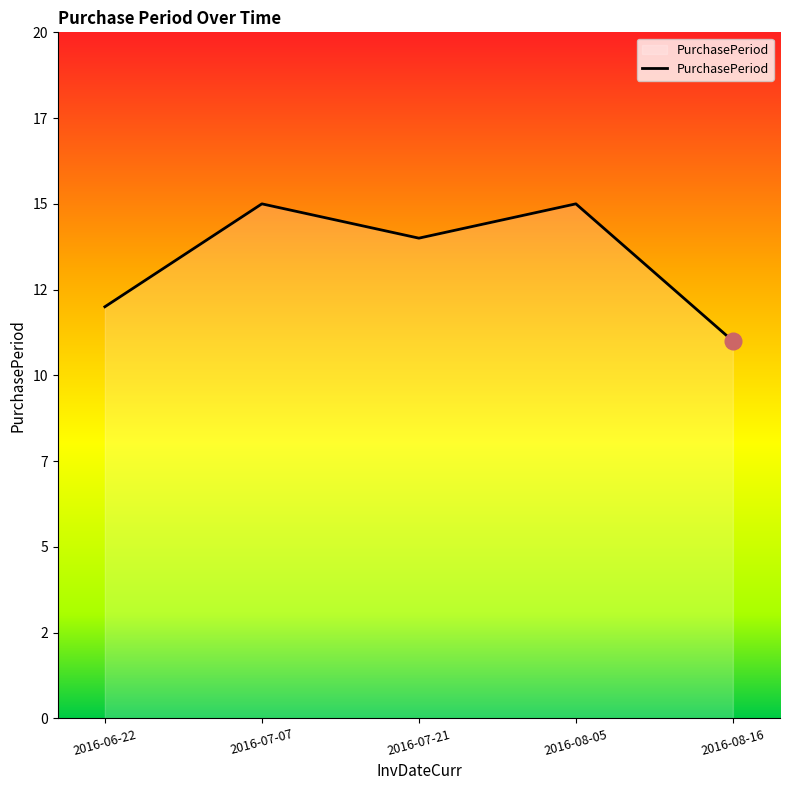

At which category does the data reach its first local valley?

2016-07-21